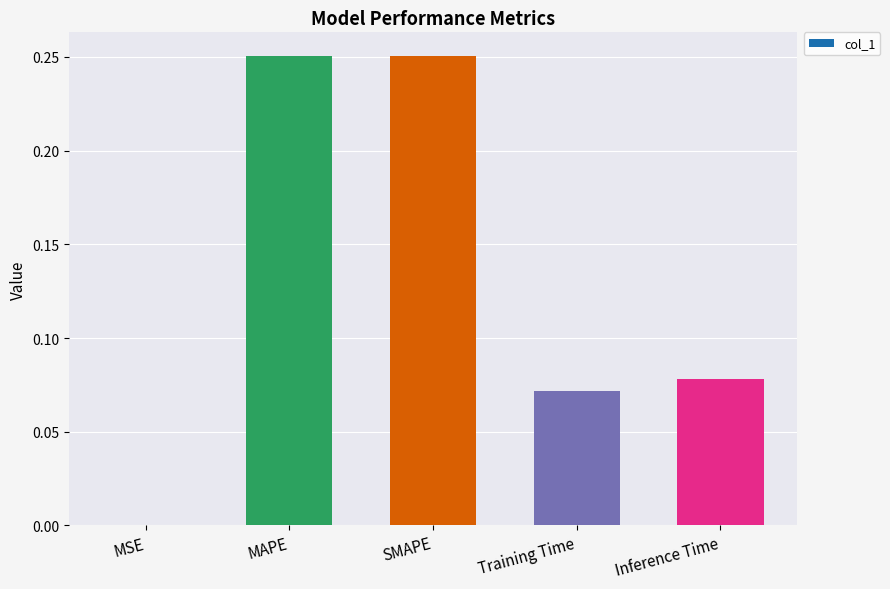

Is it true that the value at Inference Time is 0.0?

False